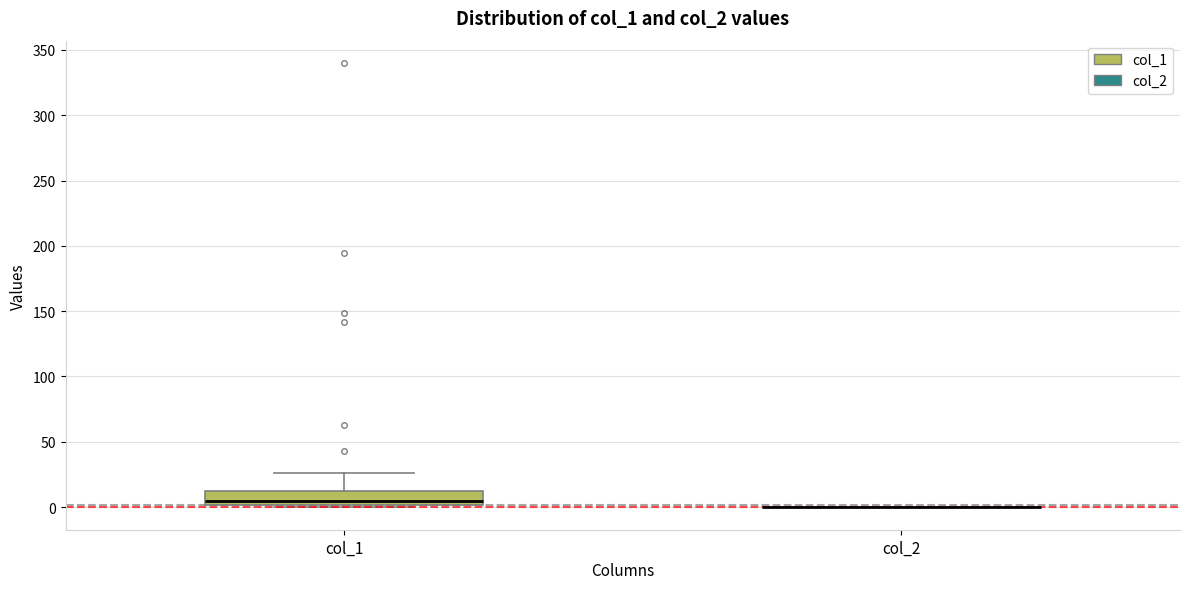

Comparing the boxes themselves (not the whiskers), which one is the tallest?

col_1